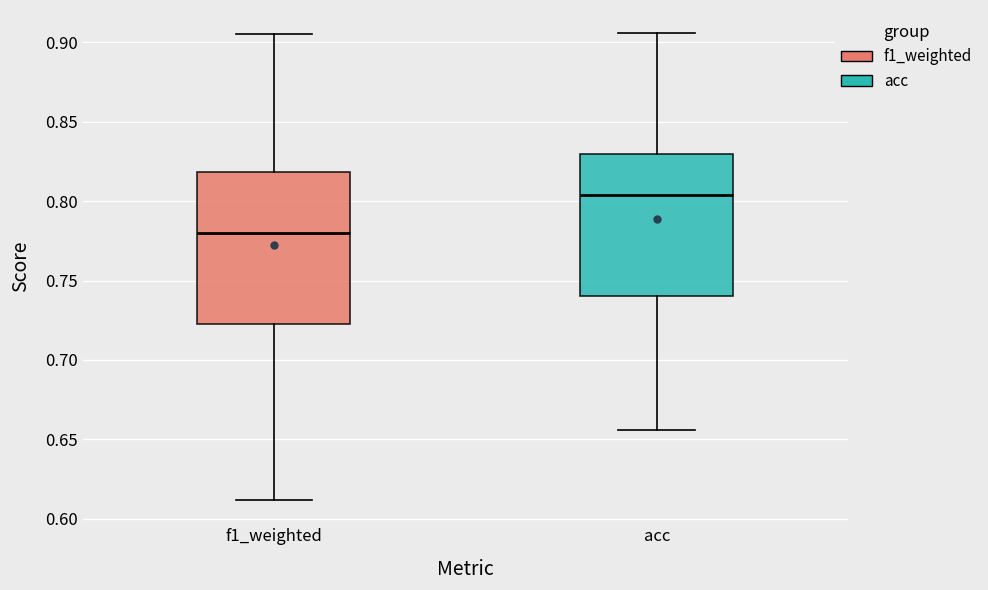

Comparing the boxes themselves (not the whiskers), which one is the tallest?

f1_weighted